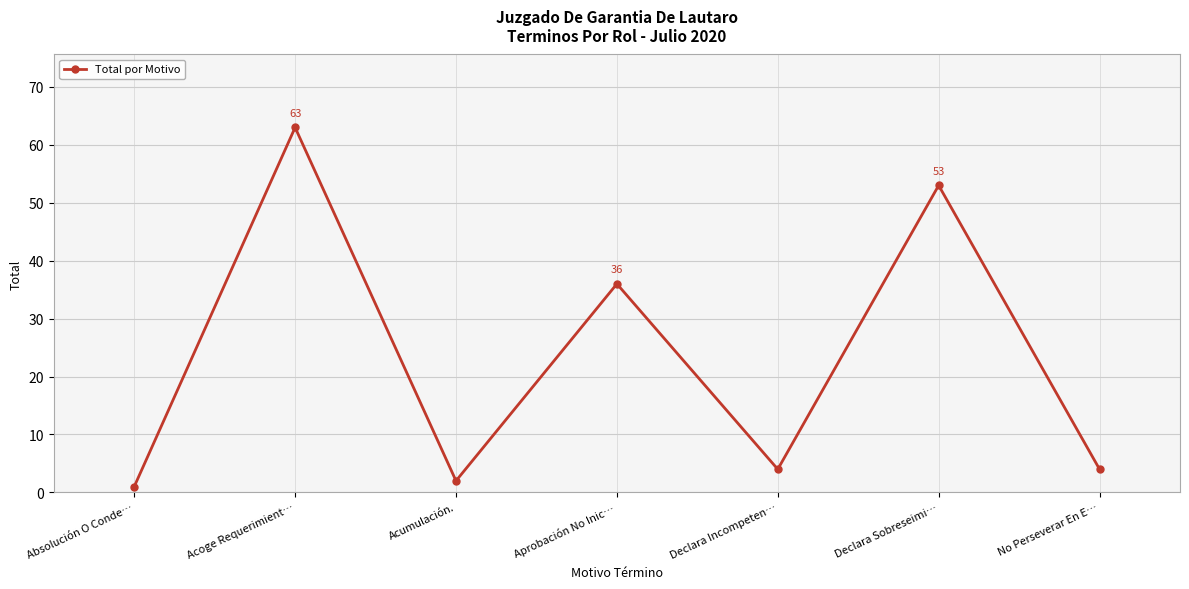

What is the maximum value shown in the chart?

63